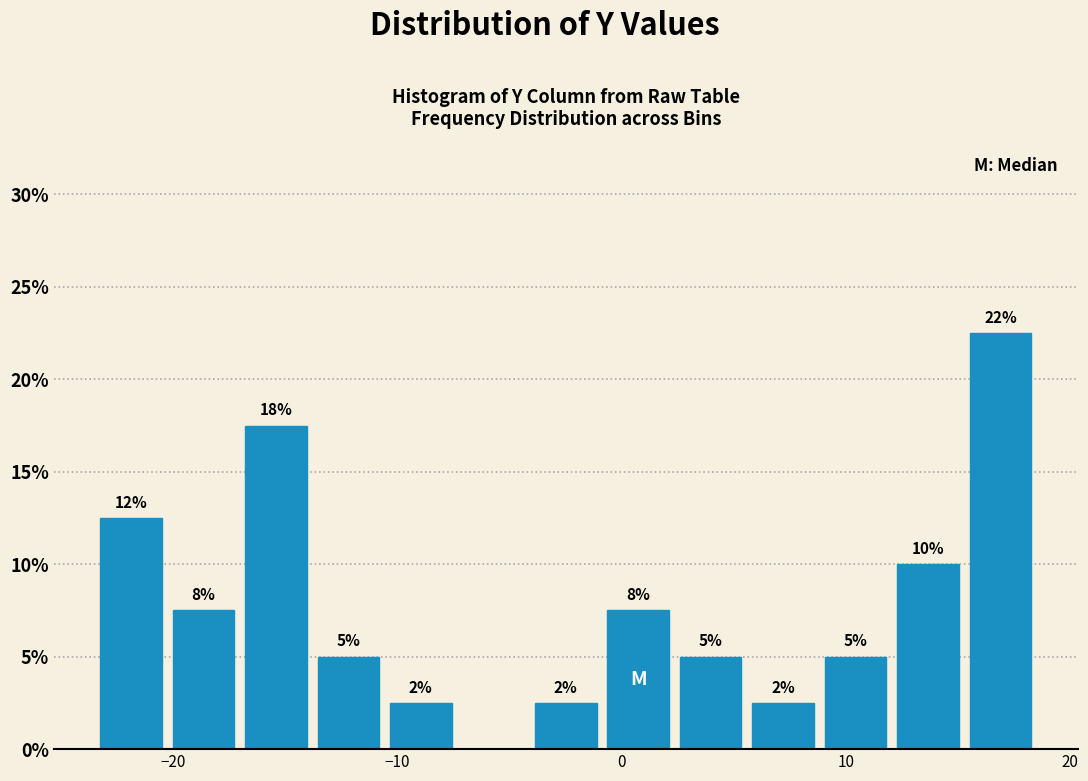

Read against the x-axis, roughly where is the centre of the tallest bar?

17